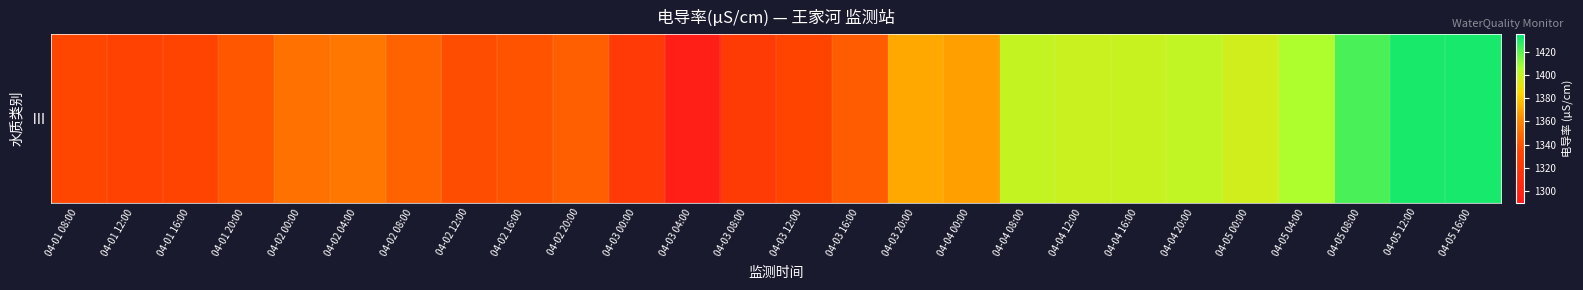

The chart shows a value of 1848.7 at 04-03 12:00. True or false?

False